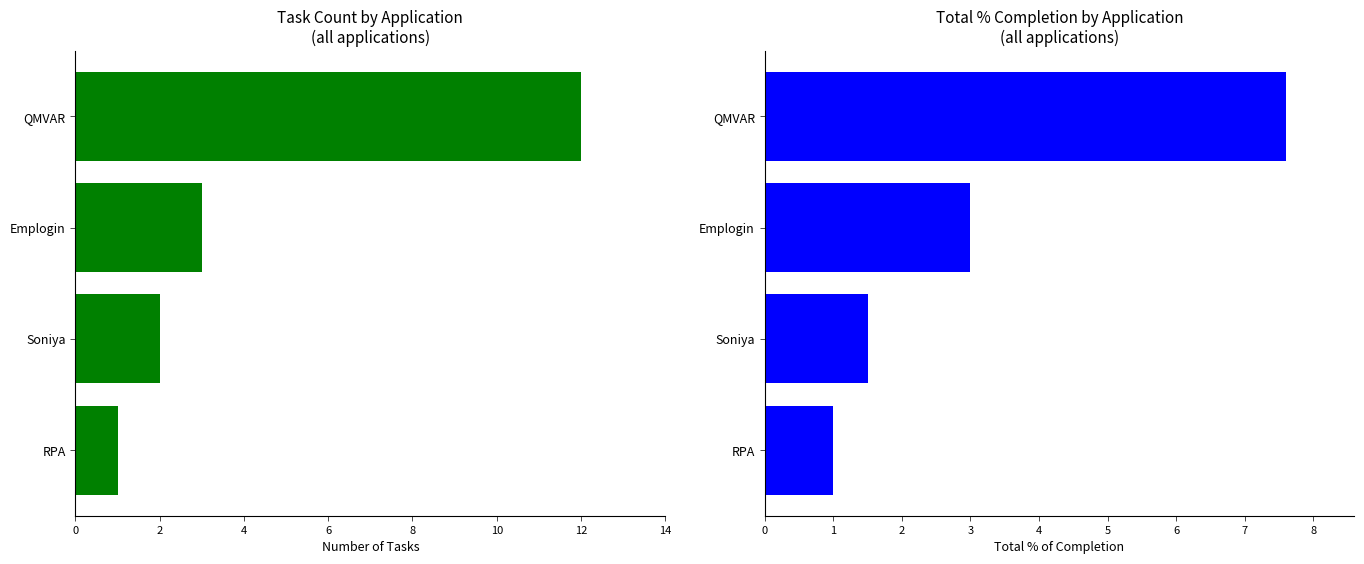

Rank the series by their average value, from highest to lowest.

Task Count, Total % Completion